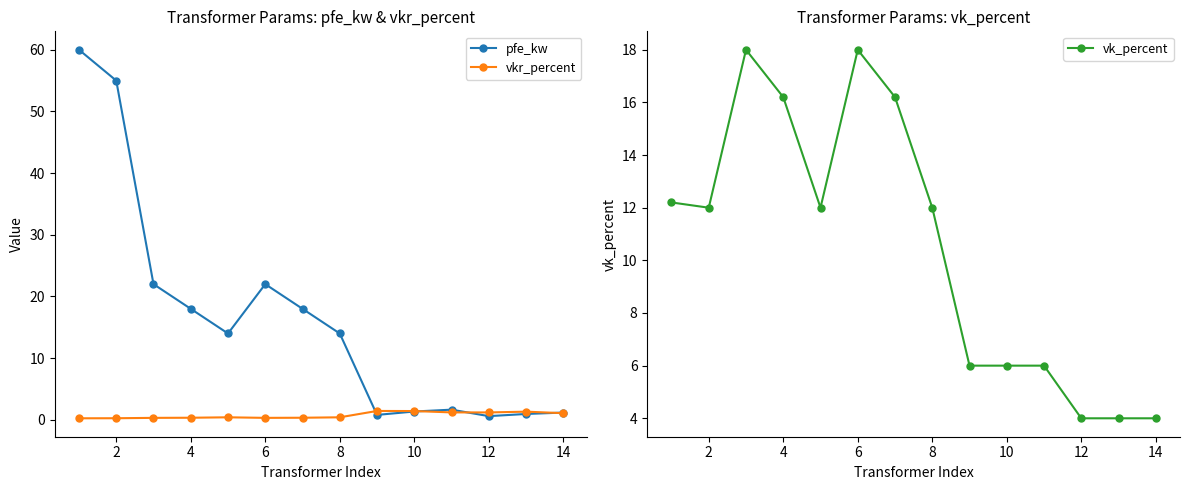

What is the highest value of the pfe_kw series?

60.0